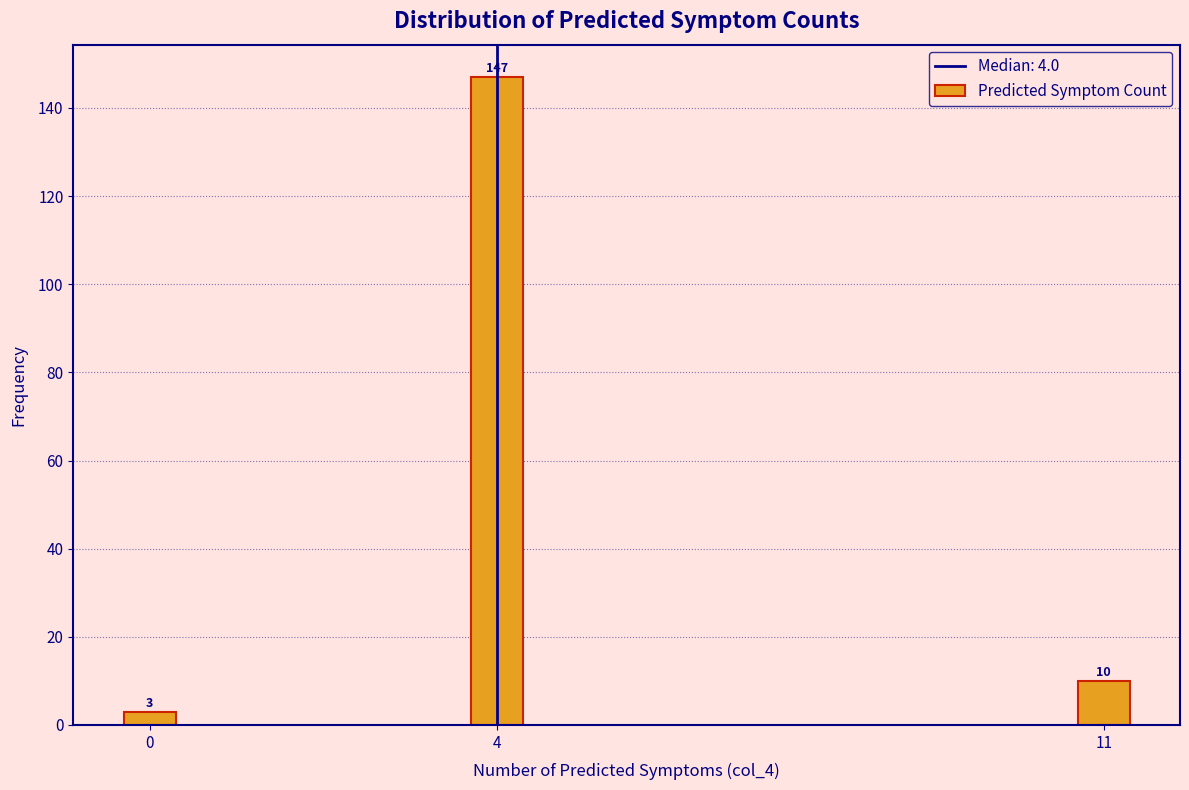

Reading left to right, transcribe all the data shown in this chart.

3	147	10